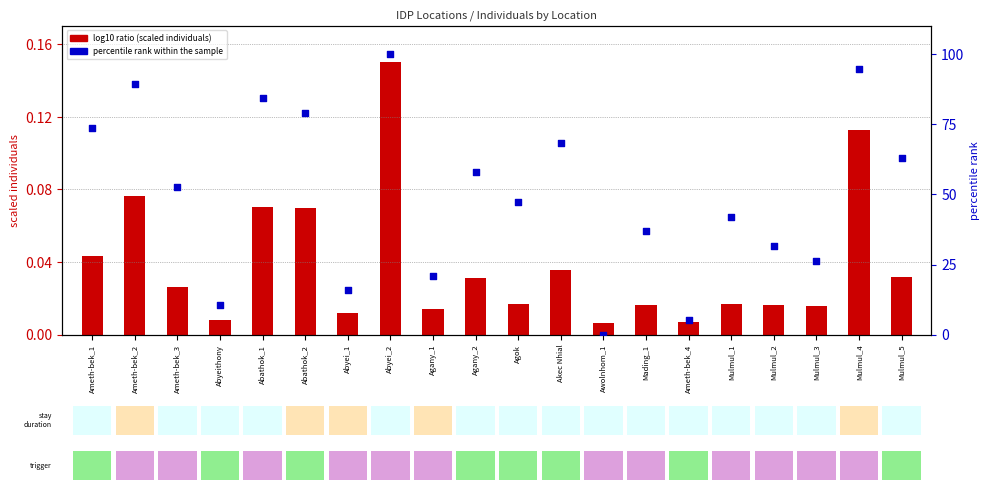

Is the value of log10 ratio (scaled) at Mulmul_1 greater than the value of percentile rank within the sample at Abathok_2?

No